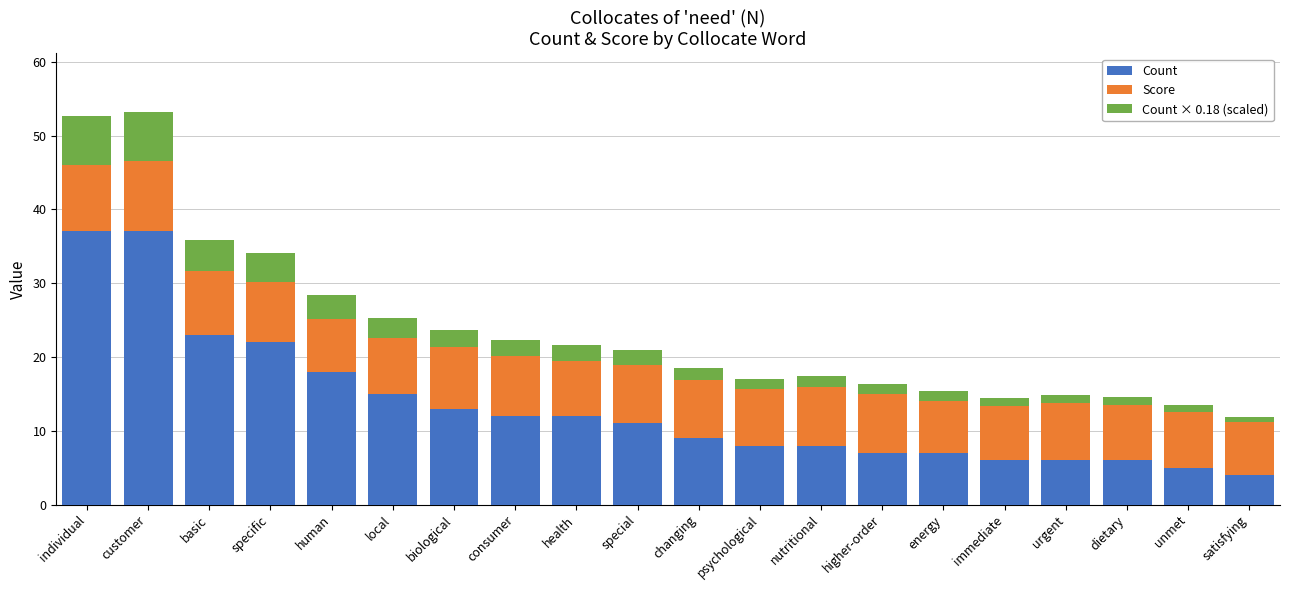

The value of Count at special is 16.0. True or false?

False